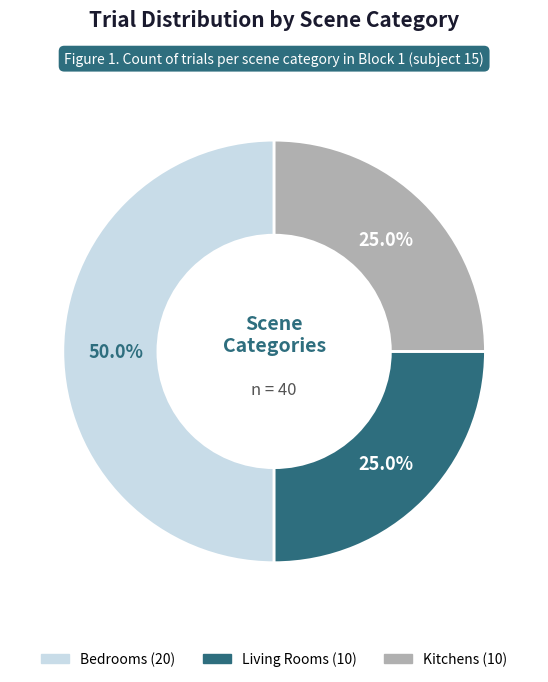

How many slices are in this pie chart?

3